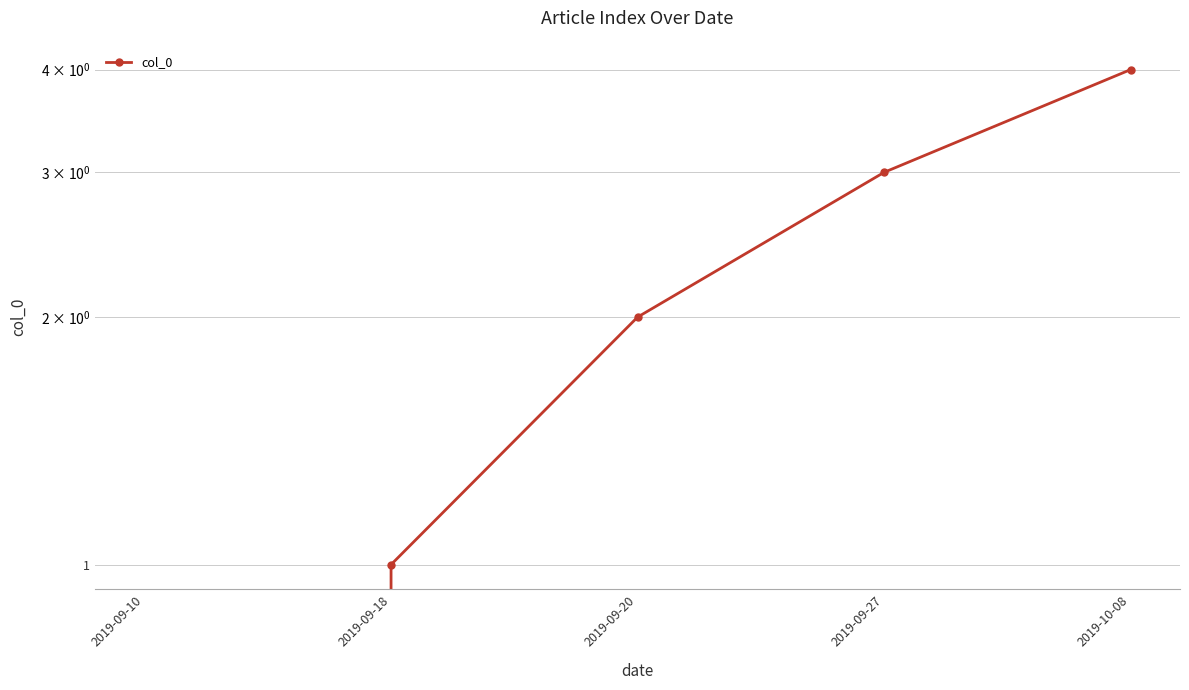

At which label is the value closest to 2?

2019-09-20